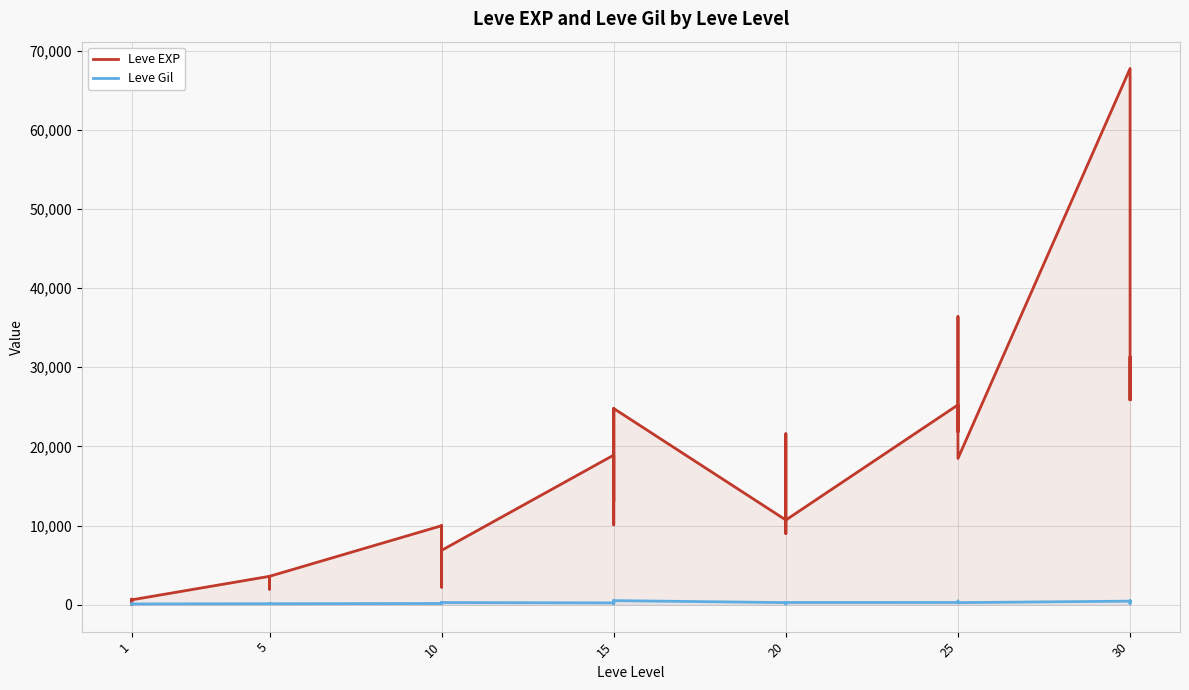

What is the label of the 33rd point from the right?

7